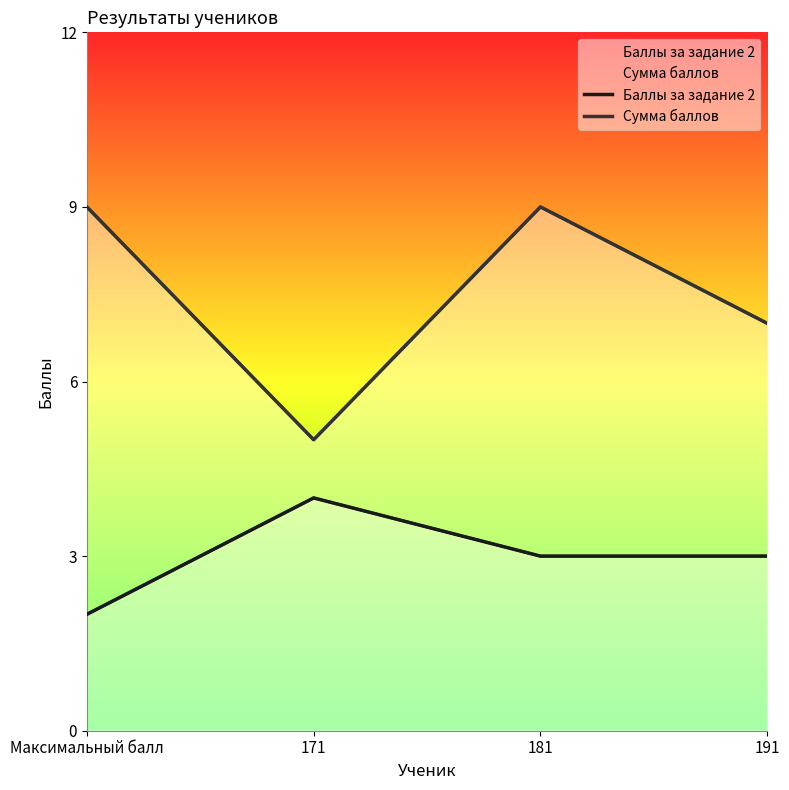

What is the label of the 1st point from the right?

191